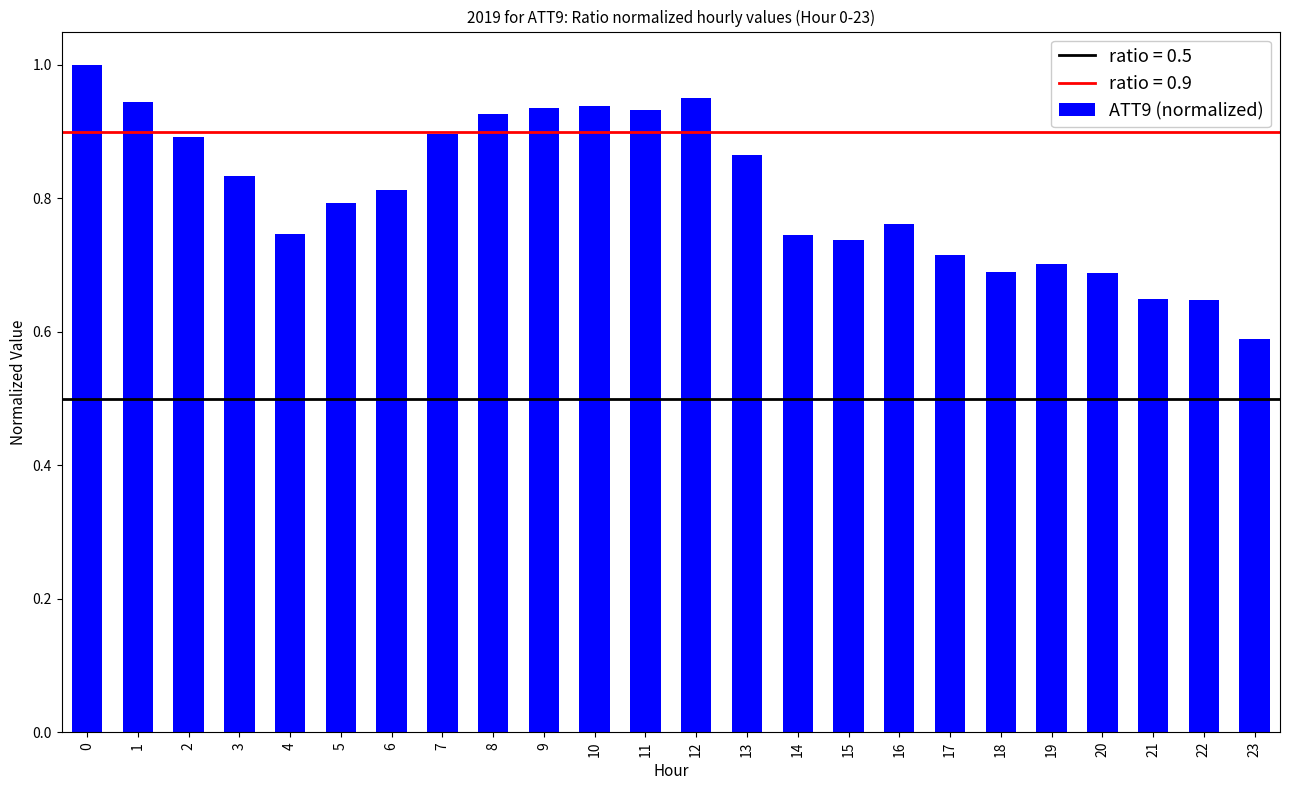

At which category does the chart reach its minimum across all series?

23